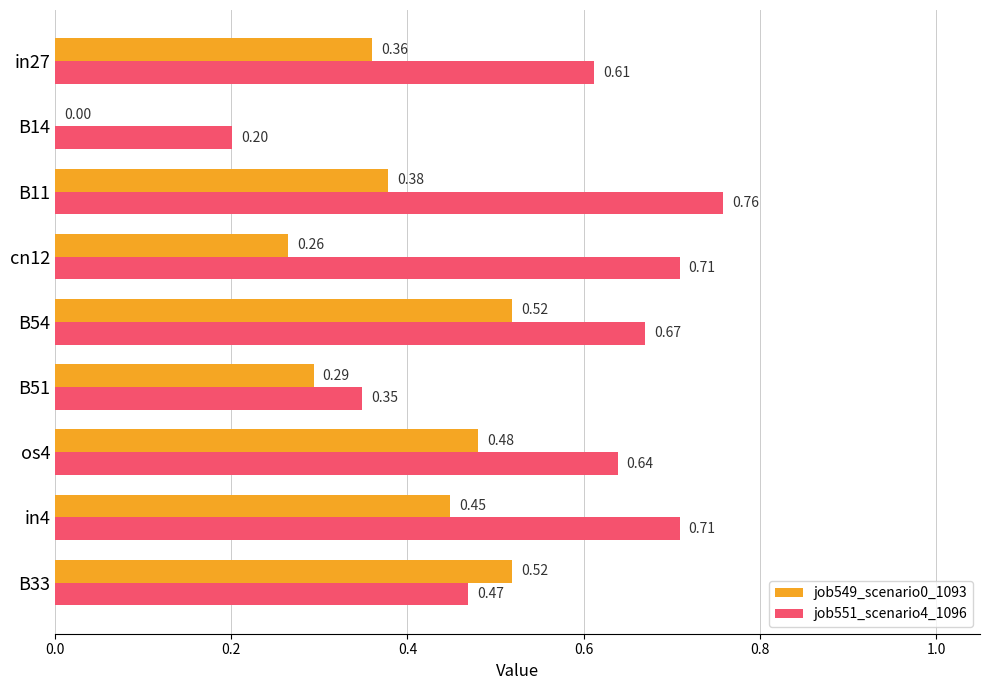

What is the sum of all job549_scenario0_1093 values?

3.3